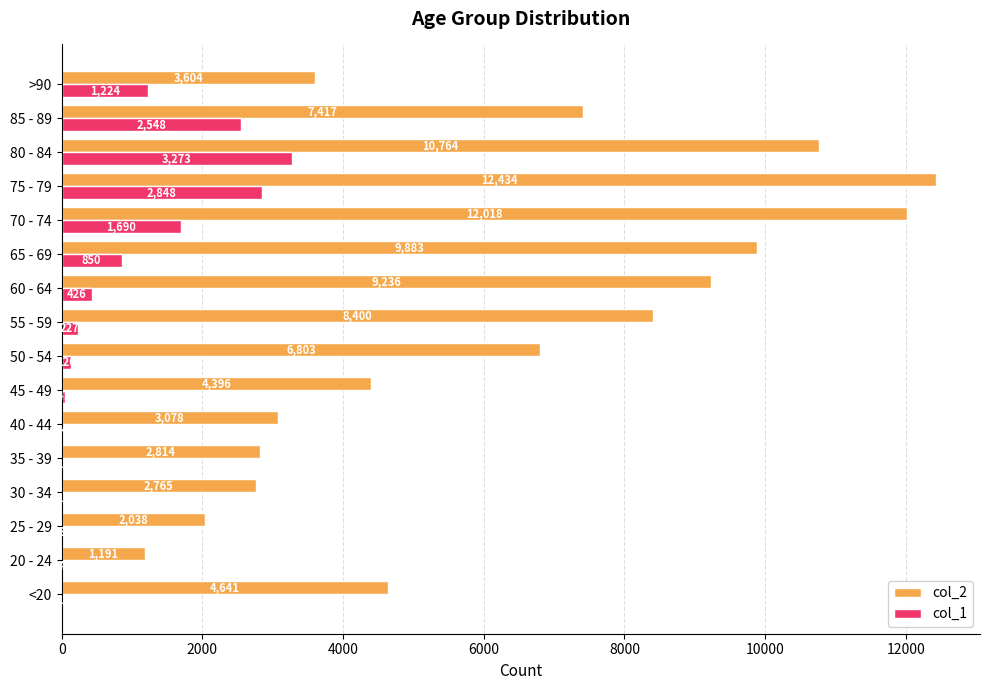

Which series changed the most between <20 and 30 - 34?

col_2